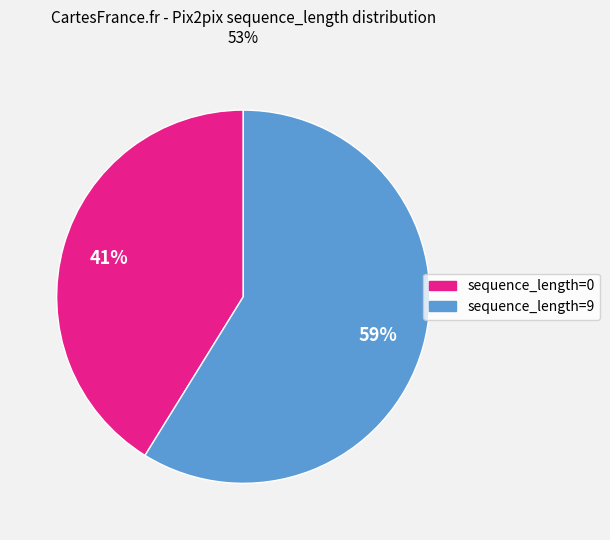

Count the number of slices in the pie.

2